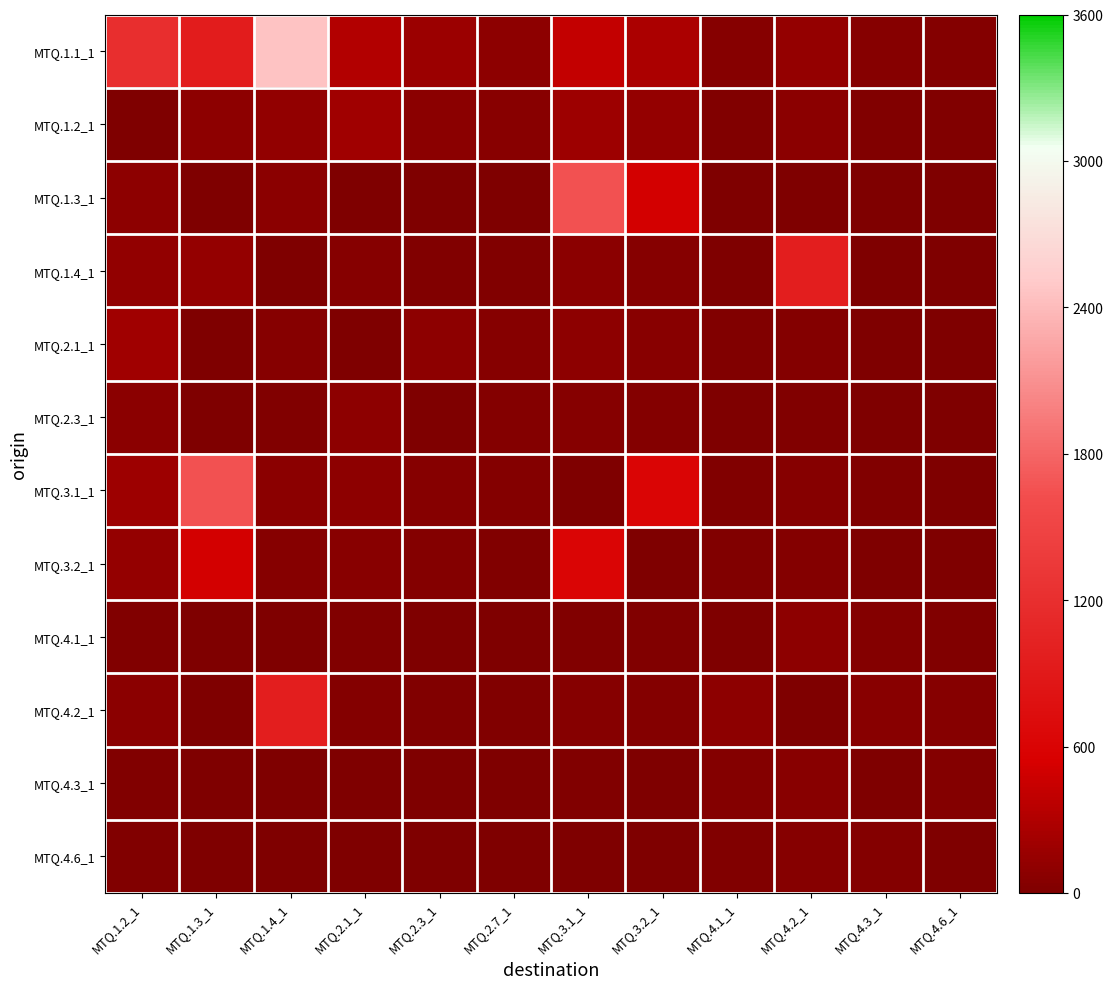

Between MTQ.2.1_1 and MTQ.3.2_1, which is larger?

MTQ.2.1_1